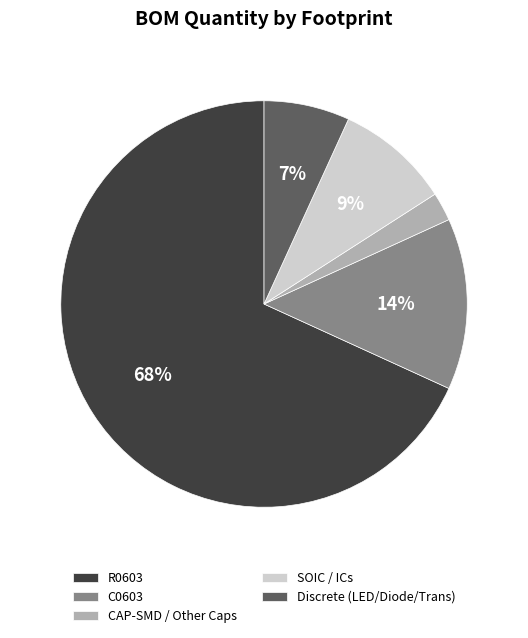

To the nearest percent, what is the average slice percentage?

20%